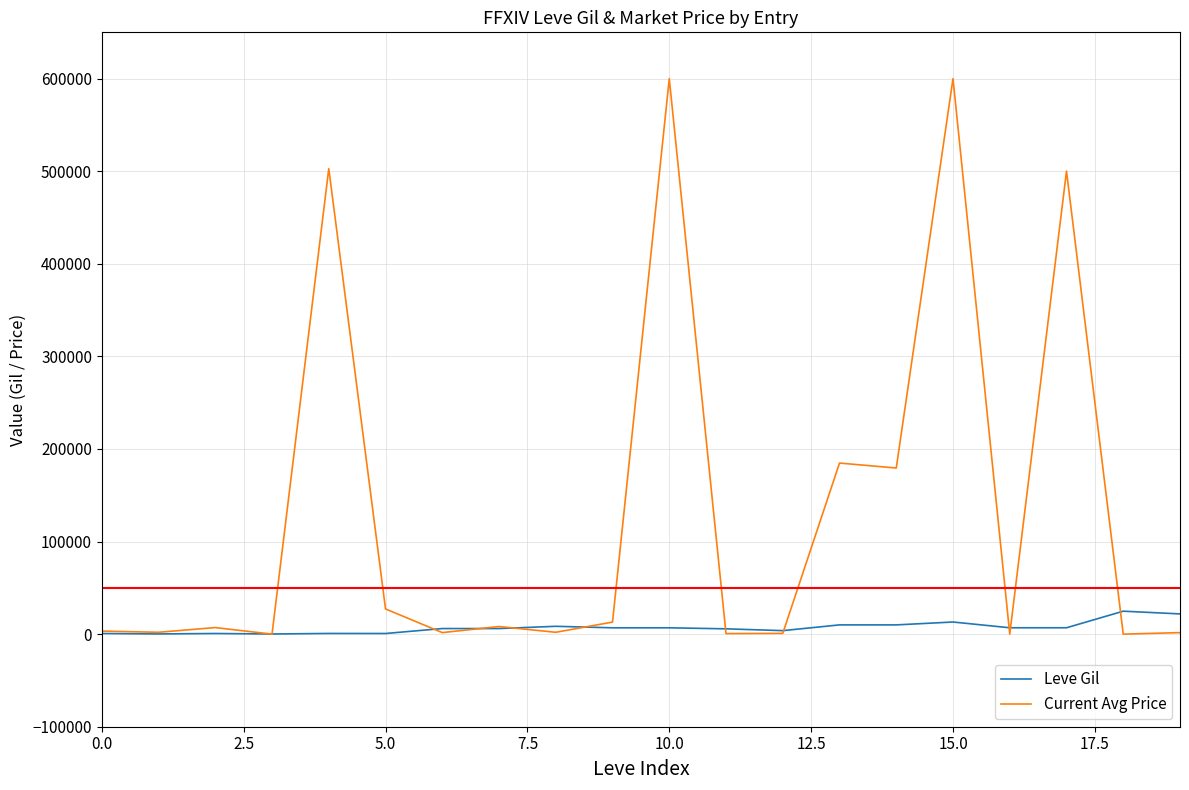

Does the chart display data point markers on the line(s)?

No